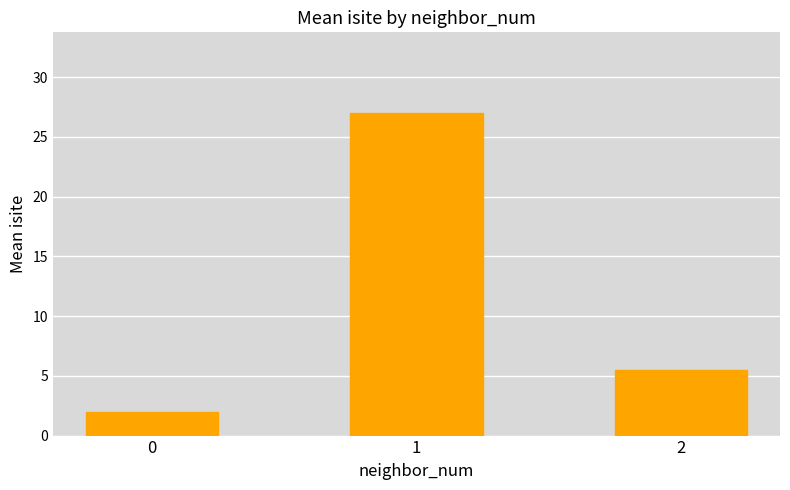

Reading left to right, what are all the values shown in this chart?

0=2.0	1=27.0	2=5.5